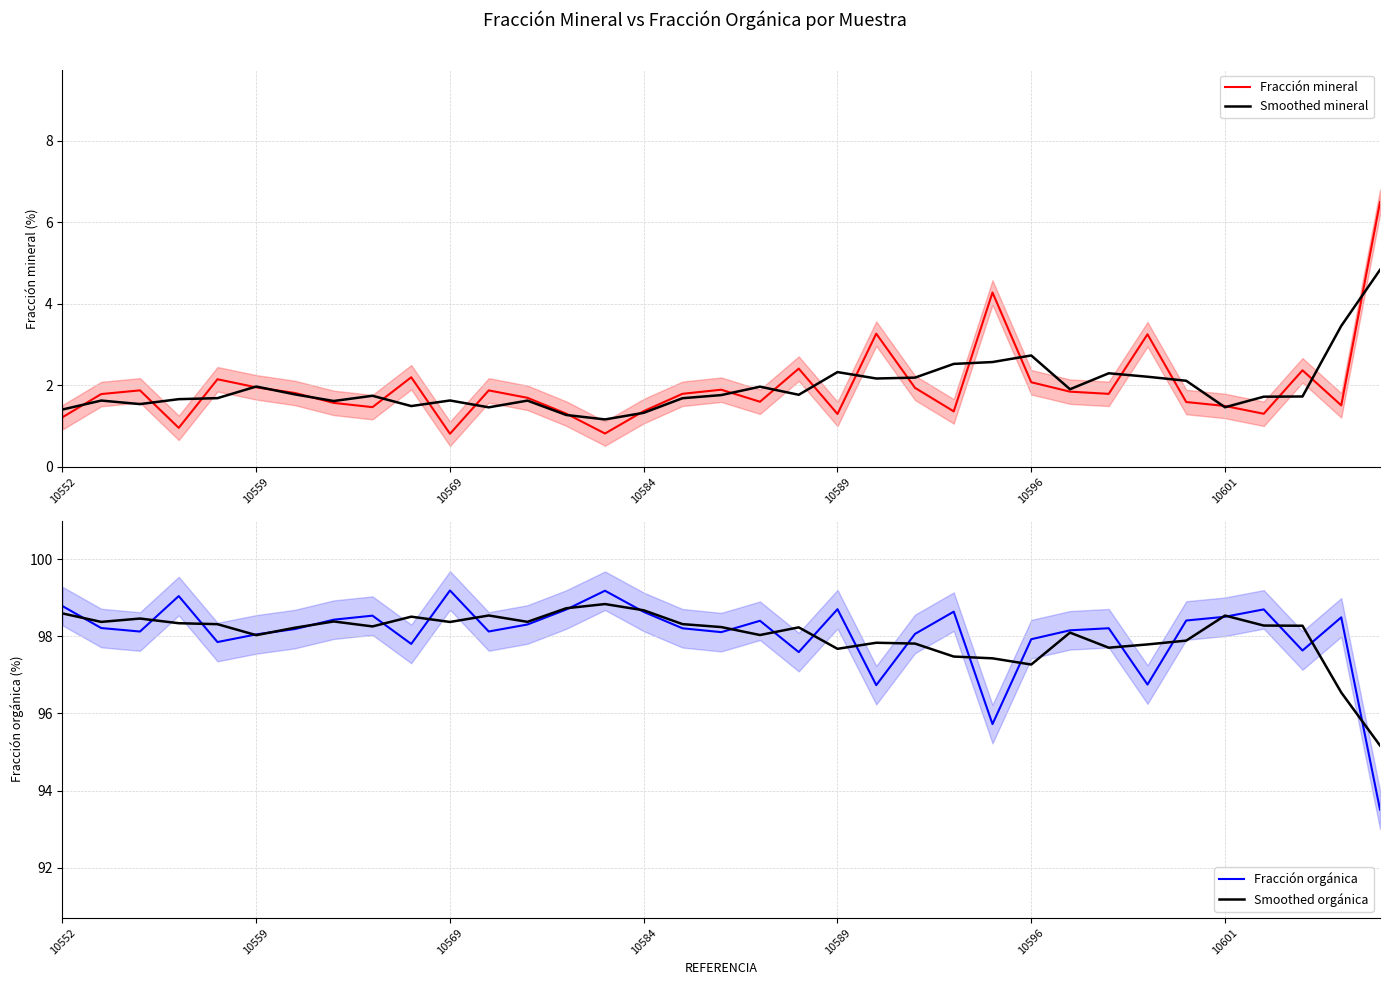

How many lines are shown in the chart?

4